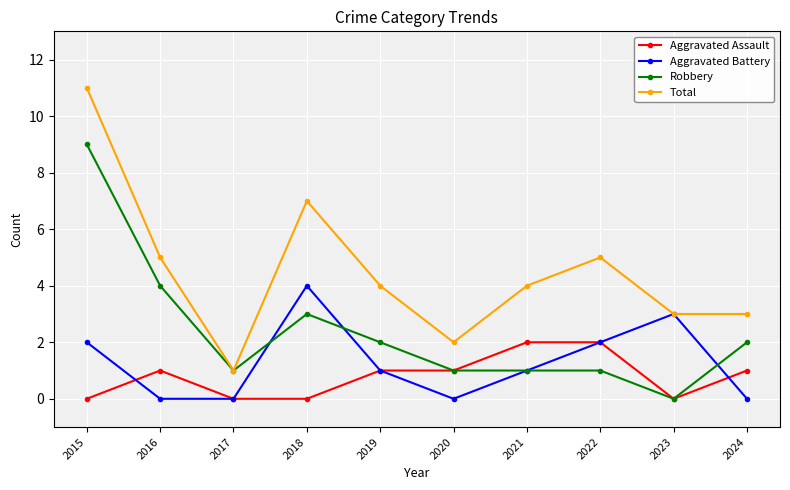

Reading right to left, extract all data points from this chart.

Aggravated Assault: 2024=1	2023=0	2022=2	2021=2	2020=1	2019=1	2018=0	2017=0	2016=1	2015=0
Aggravated Battery: 2024=0	2023=3	2022=2	2021=1	2020=0	2019=1	2018=4	2017=0	2016=0	2015=2
Robbery: 2024=2	2023=0	2022=1	2021=1	2020=1	2019=2	2018=3	2017=1	2016=4	2015=9
Total: 2024=3	2023=3	2022=5	2021=4	2020=2	2019=4	2018=7	2017=1	2016=5	2015=11